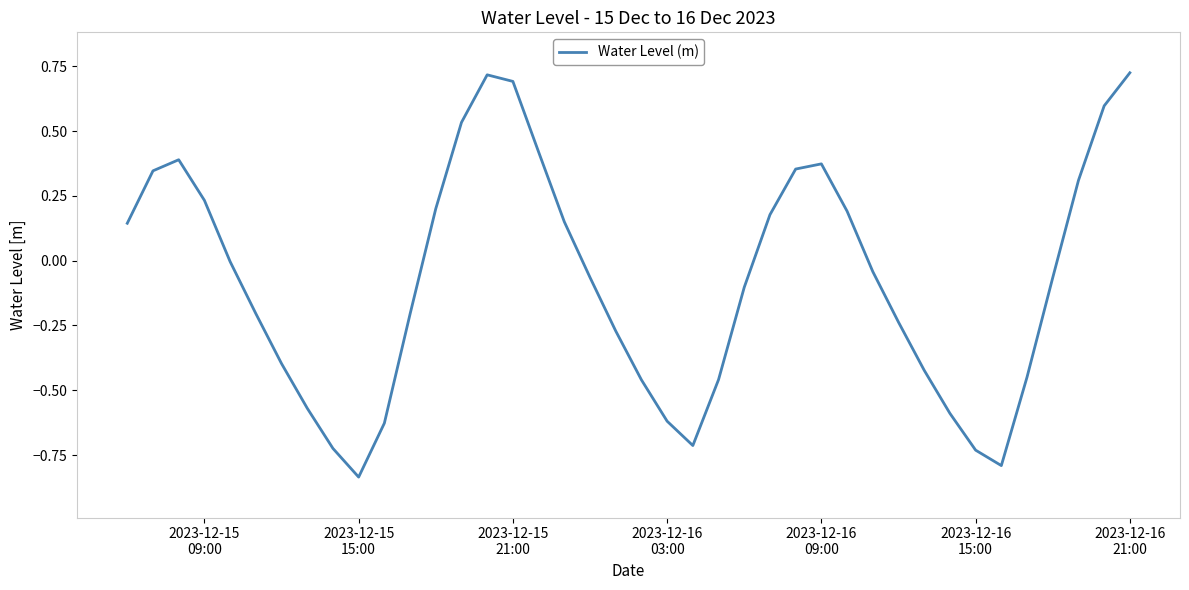

What is the difference between the maximum and minimum values?

1.6